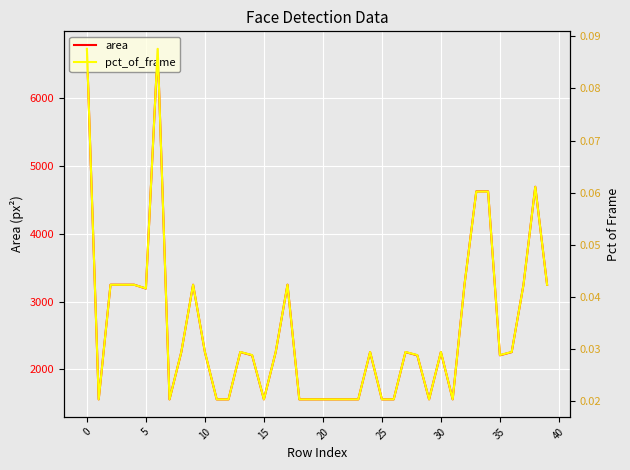

What are all the series names shown in the legend?

area, pct_of_frame